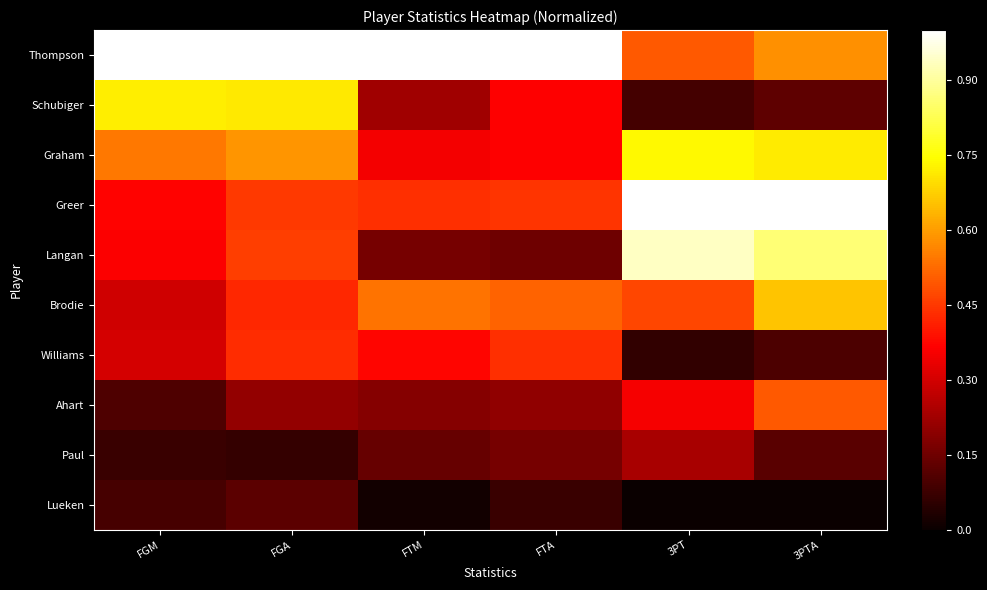

Count the number of categories in the chart.

6